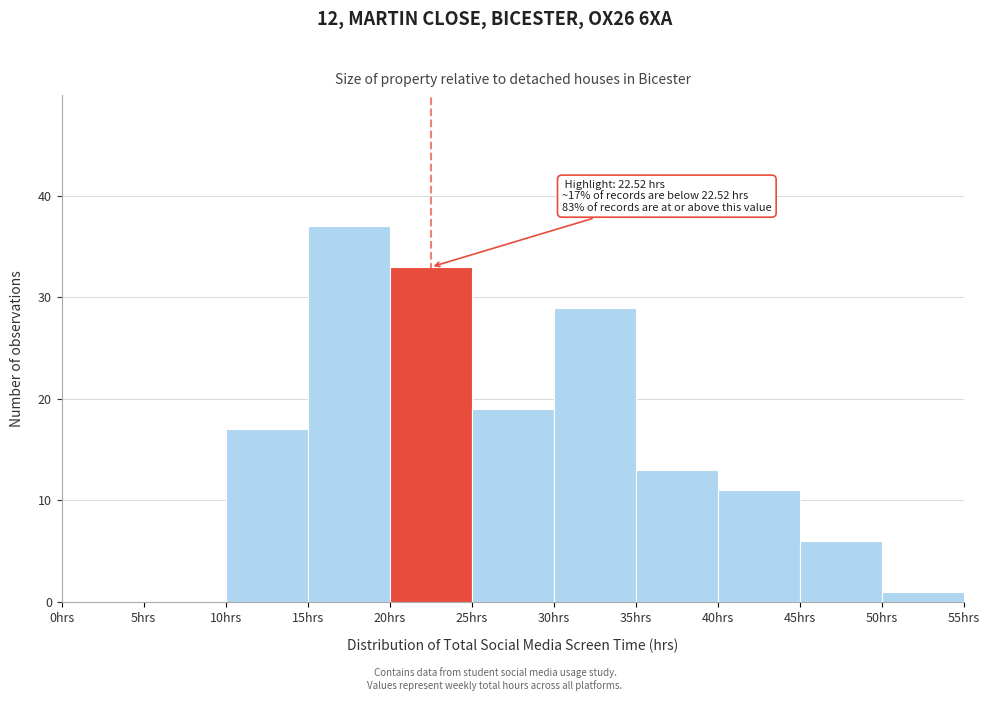

Over which range of the x-axis is the bar tallest?

15 to 20